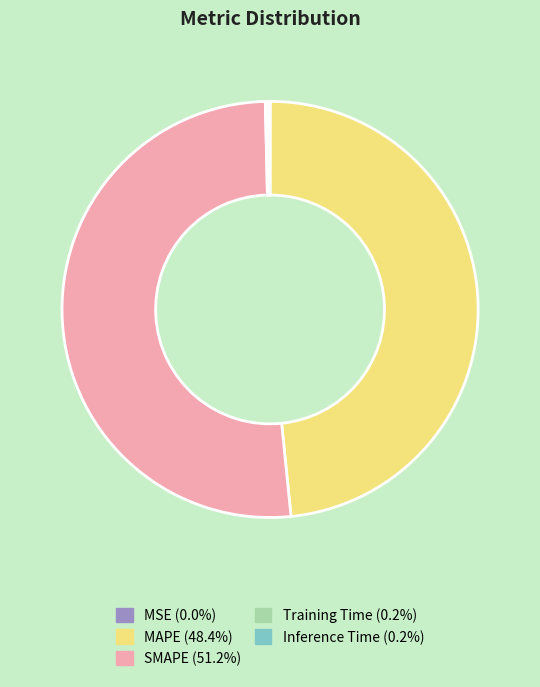

What is the largest slice in the pie chart?

SMAPE